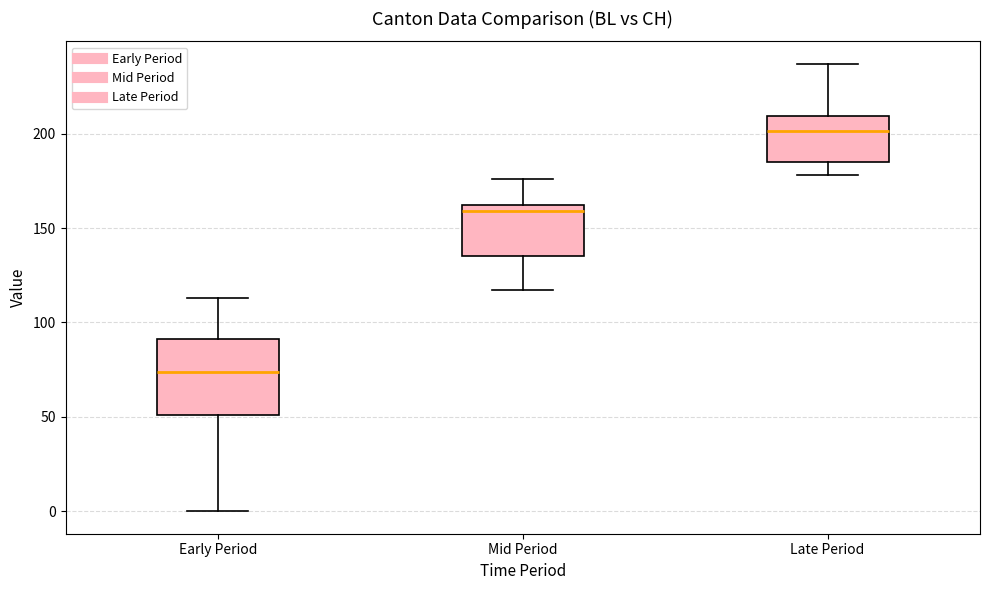

Which box's median line is the lowest?

Early Period